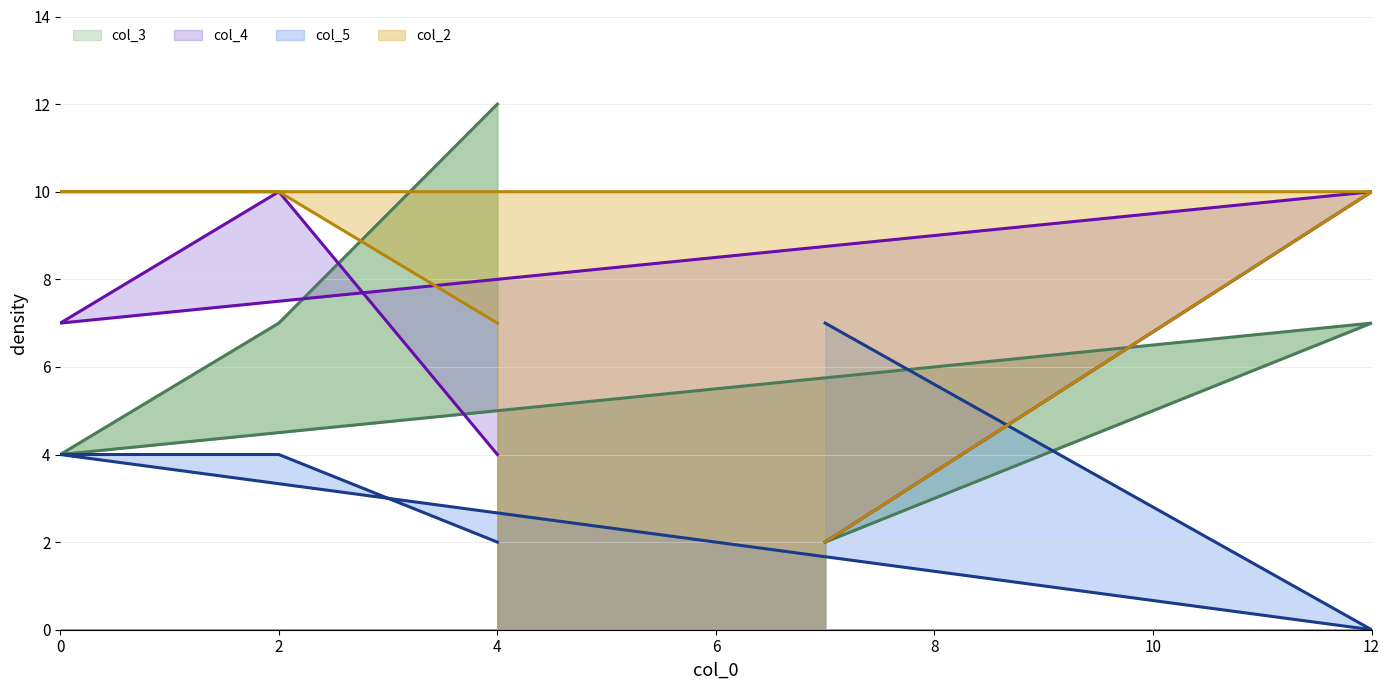

What is the approximate value of col_4 at 12?

10